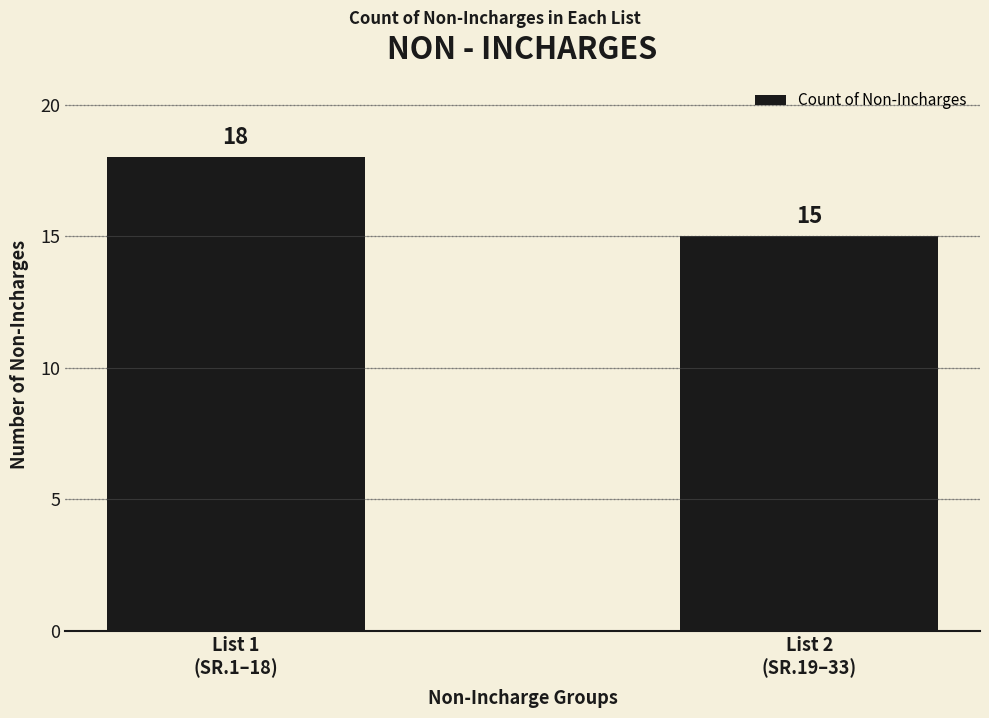

The chart shows a value of 9 at List 1
(SR.1–18). True or false?

False